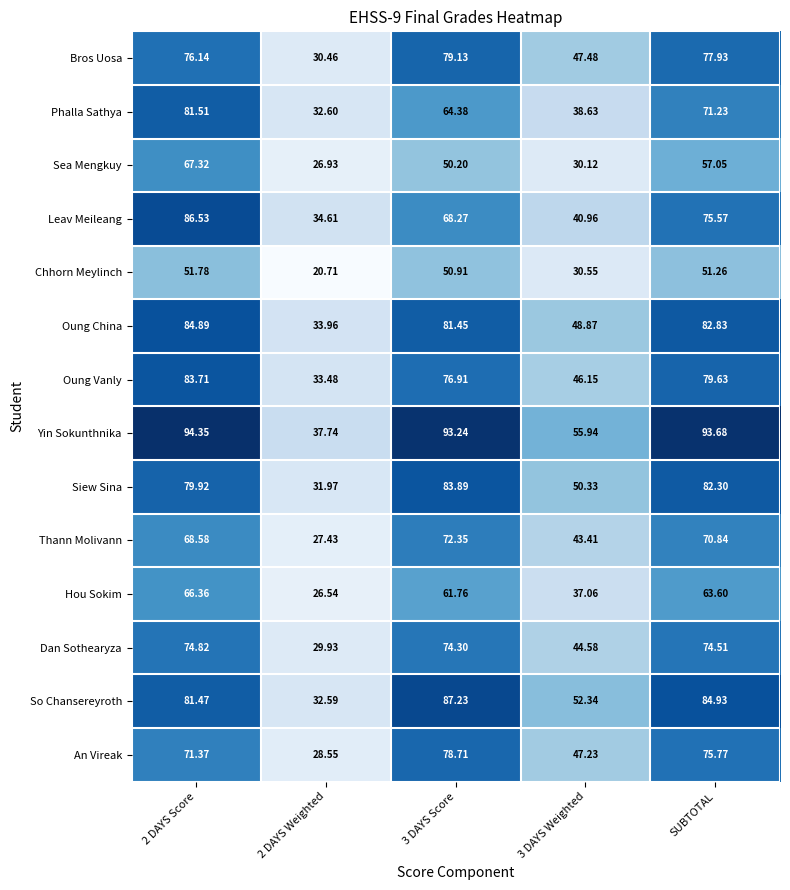

Which series changed the most between 2 DAYS Score and 2 DAYS Weighted?

Yin Sokunthnika